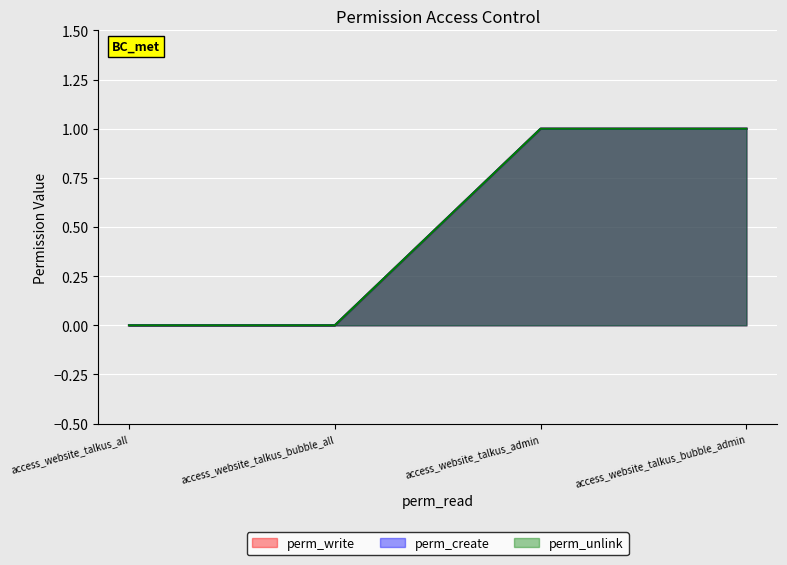

True or false: perm_unlink has more than 0 interior local peaks.

False